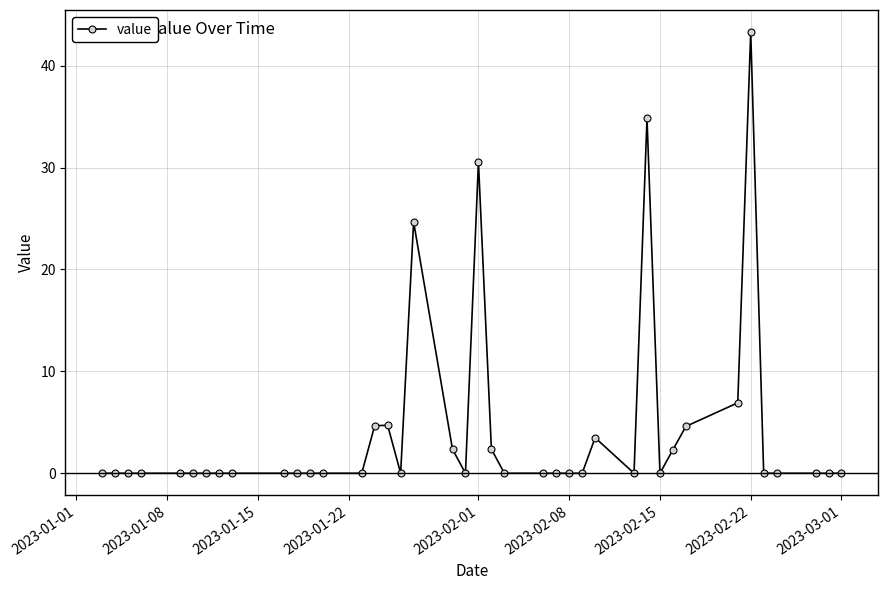

What is the maximum value shown in the chart?

43.3